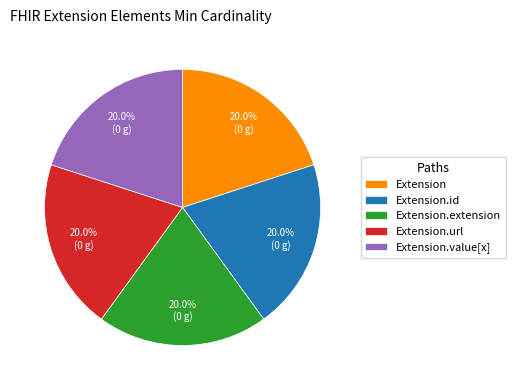

Is it true that Extension.extension is 15% of the pie?

False